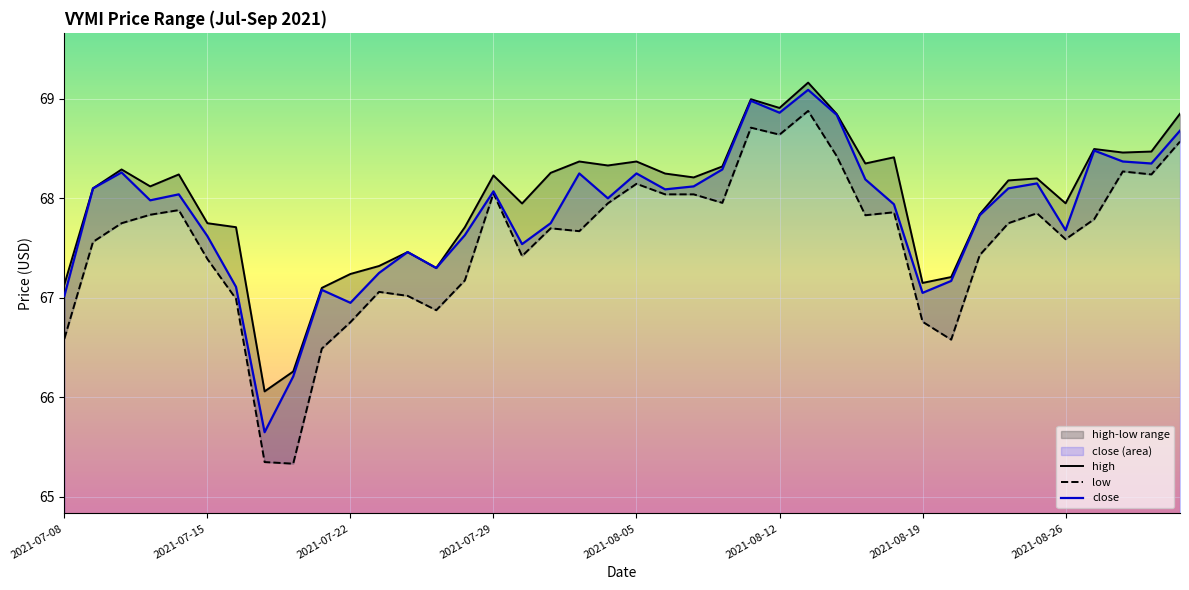

How many values in the high series are below 68?

16